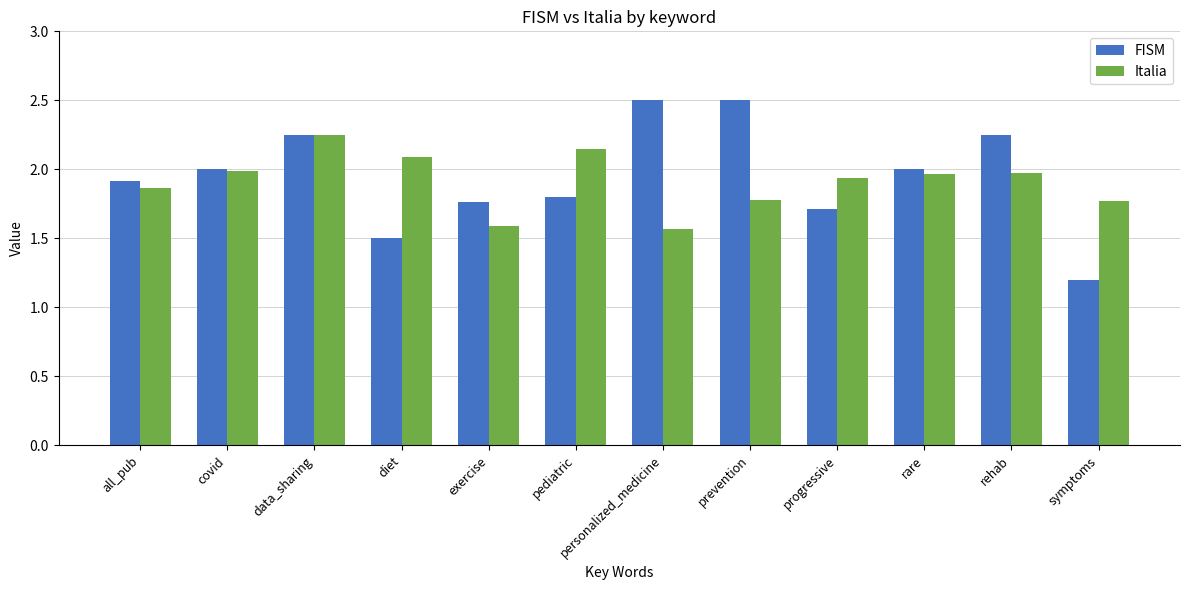

What is the total value across all series at data_sharing?

4.5